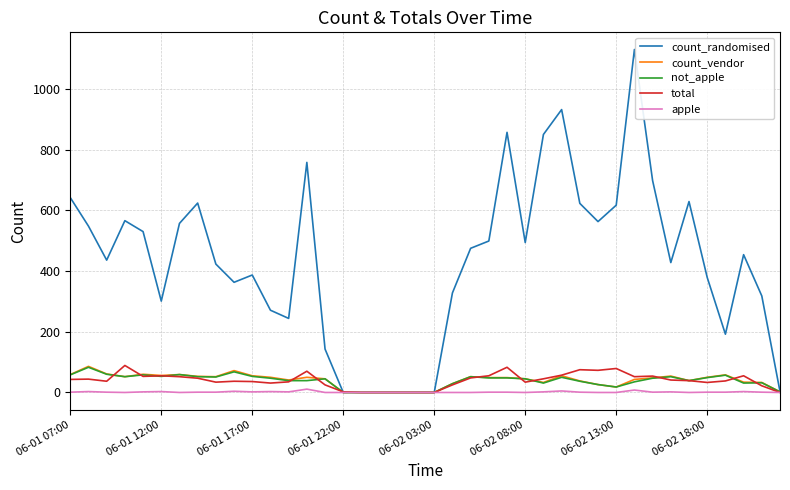

Which series has the largest total across all categories?

count_randomised